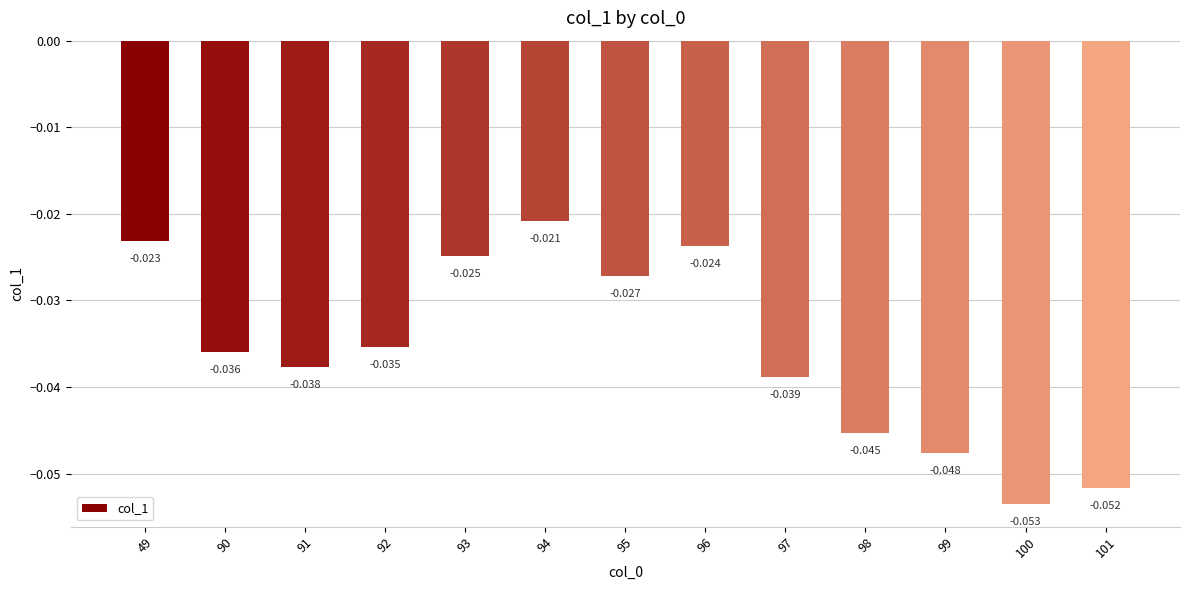

At which label is the value closest to 0?

94